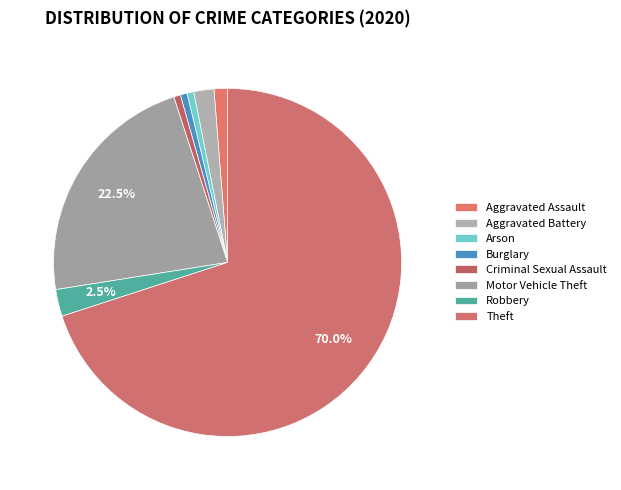

How many slices are in this pie chart?

8